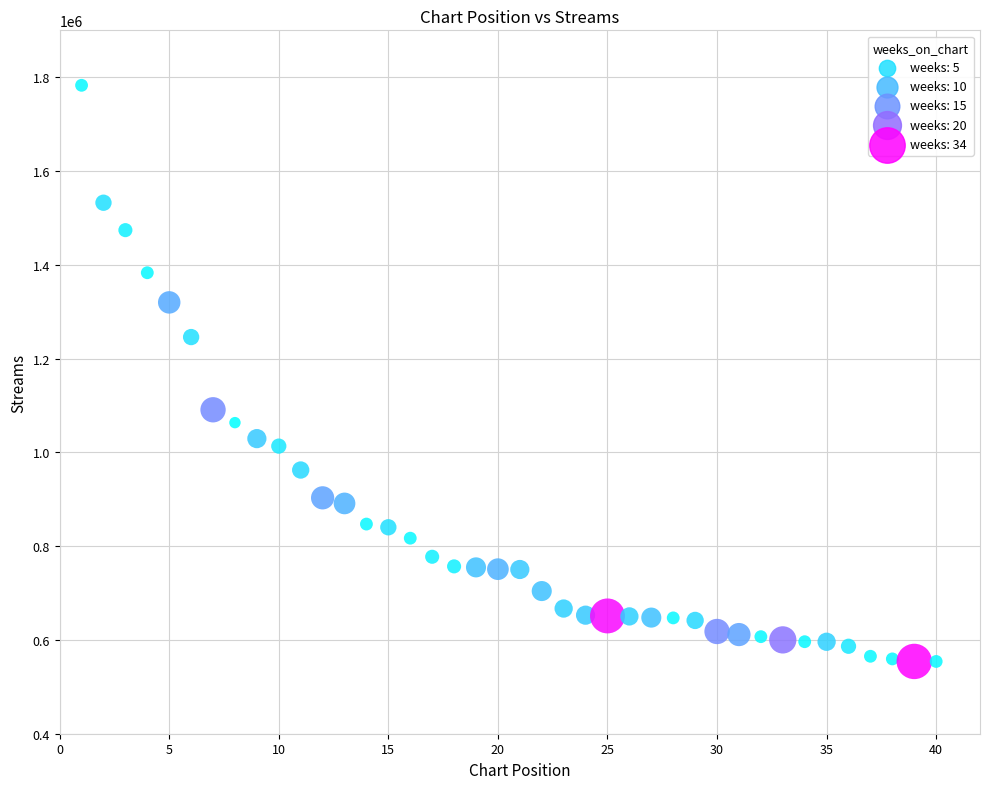

What is the range of X values (max minus min)?

39